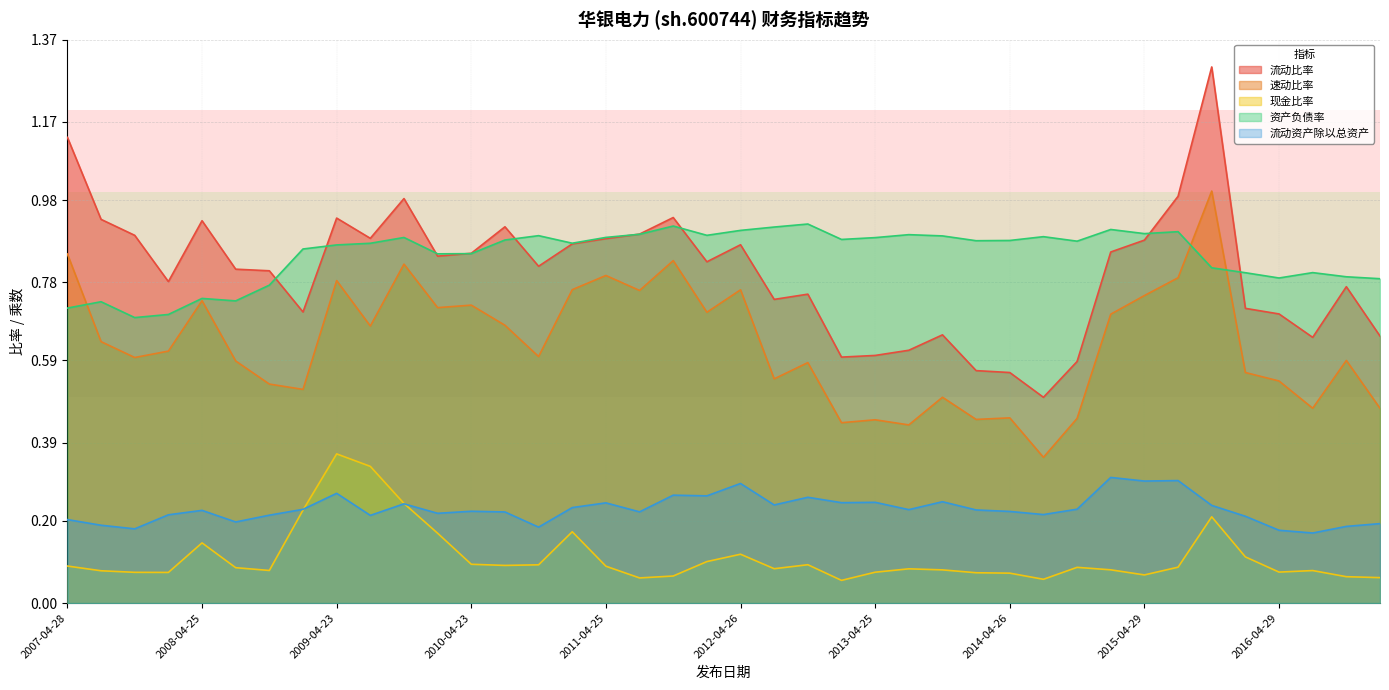

In 现金比率, how many points are higher than both neighbors (excluding endpoints)?

9